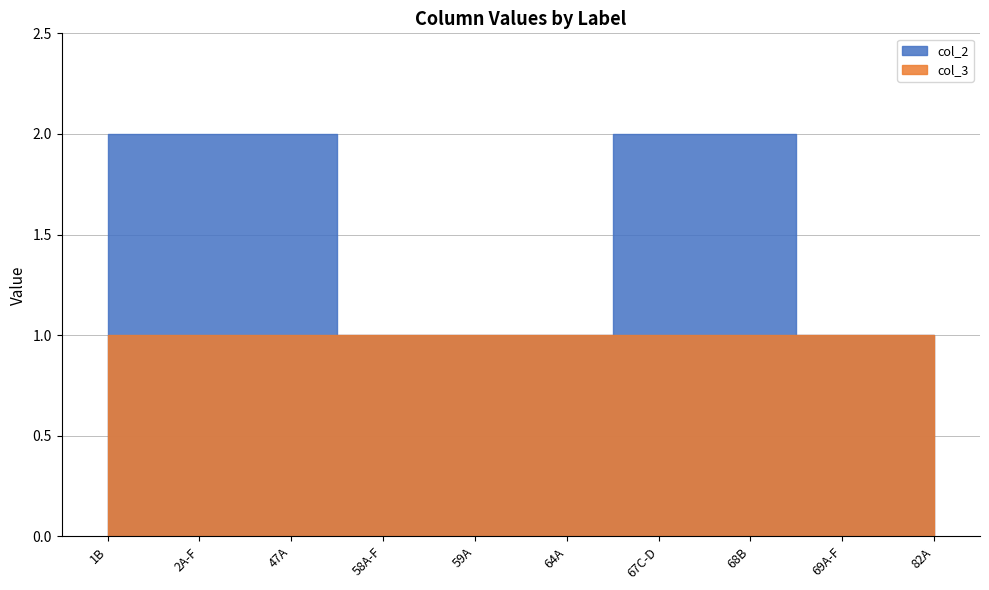

True or false: col_3 and col_2 intersect in this chart.

False